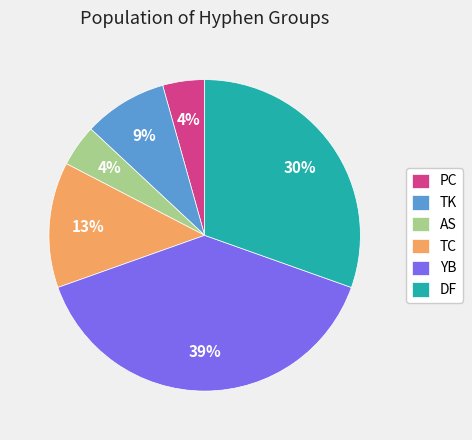

Is there any slice that represents more than half of the pie?

No